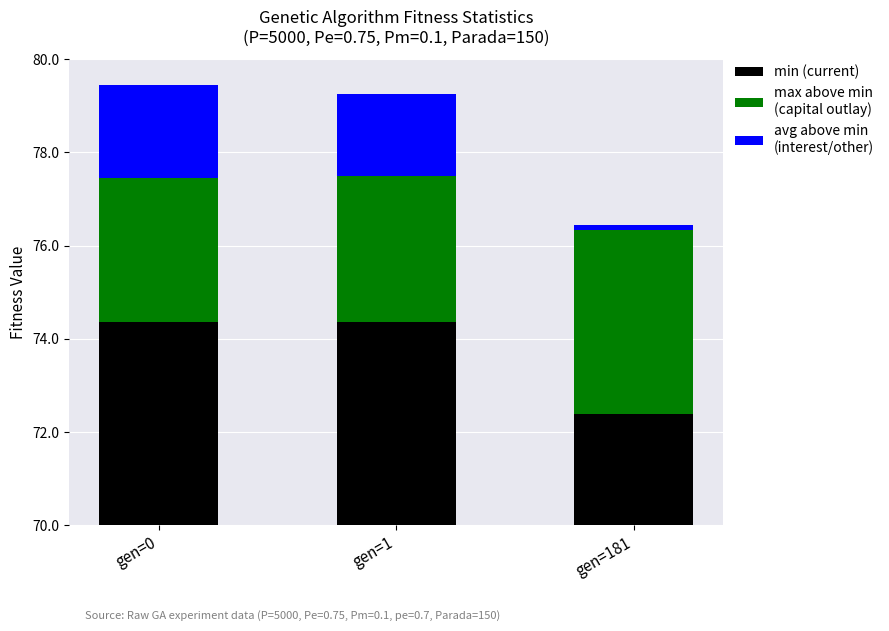

List the series in order of their peak value, highest first.

min, max above min, avg above min